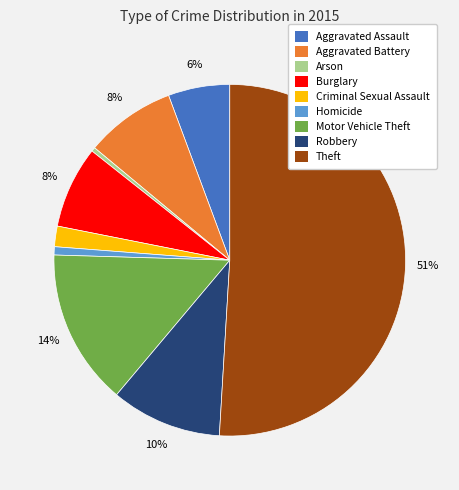

Count the number of slices in the pie.

9